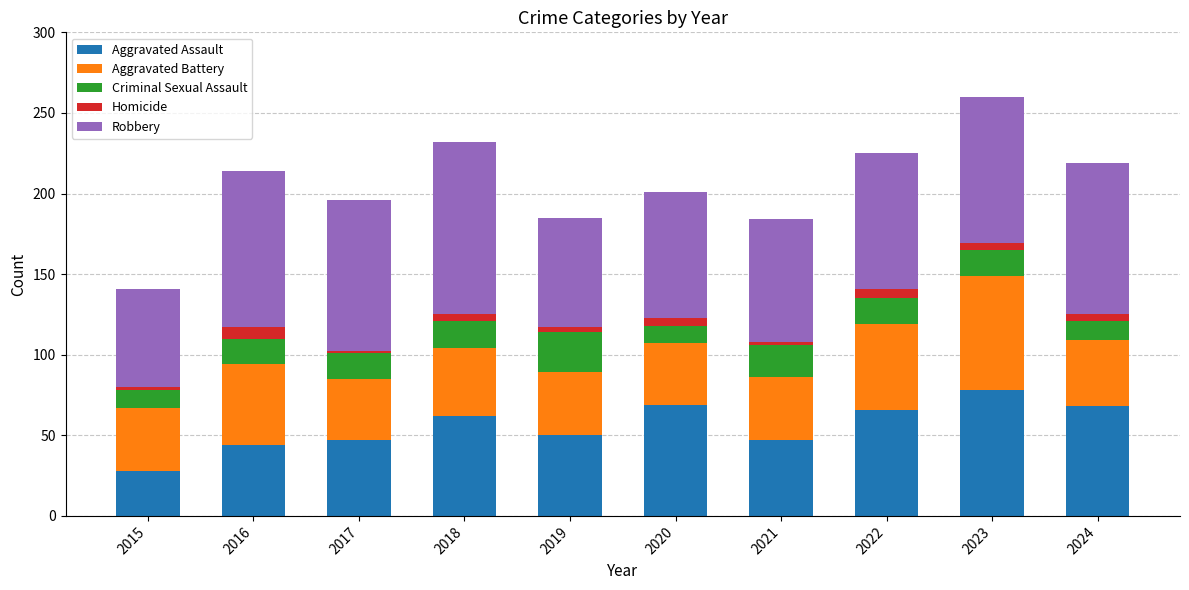

How many bars are there in total?

10